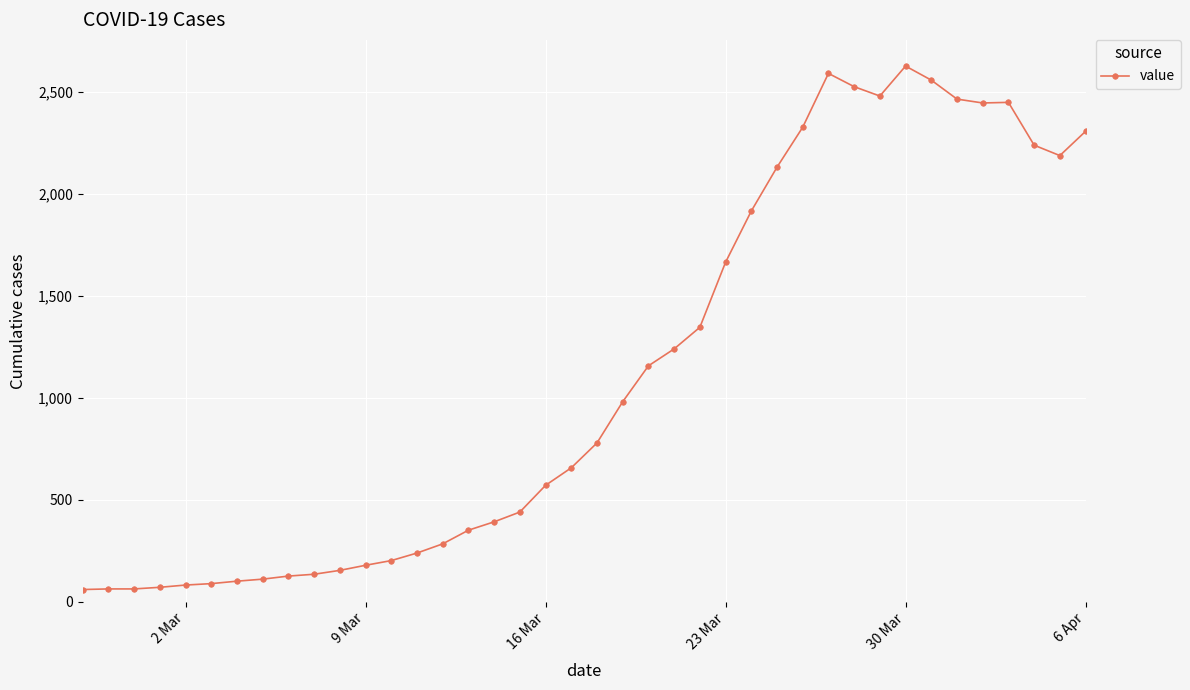

What is the average value?

1120